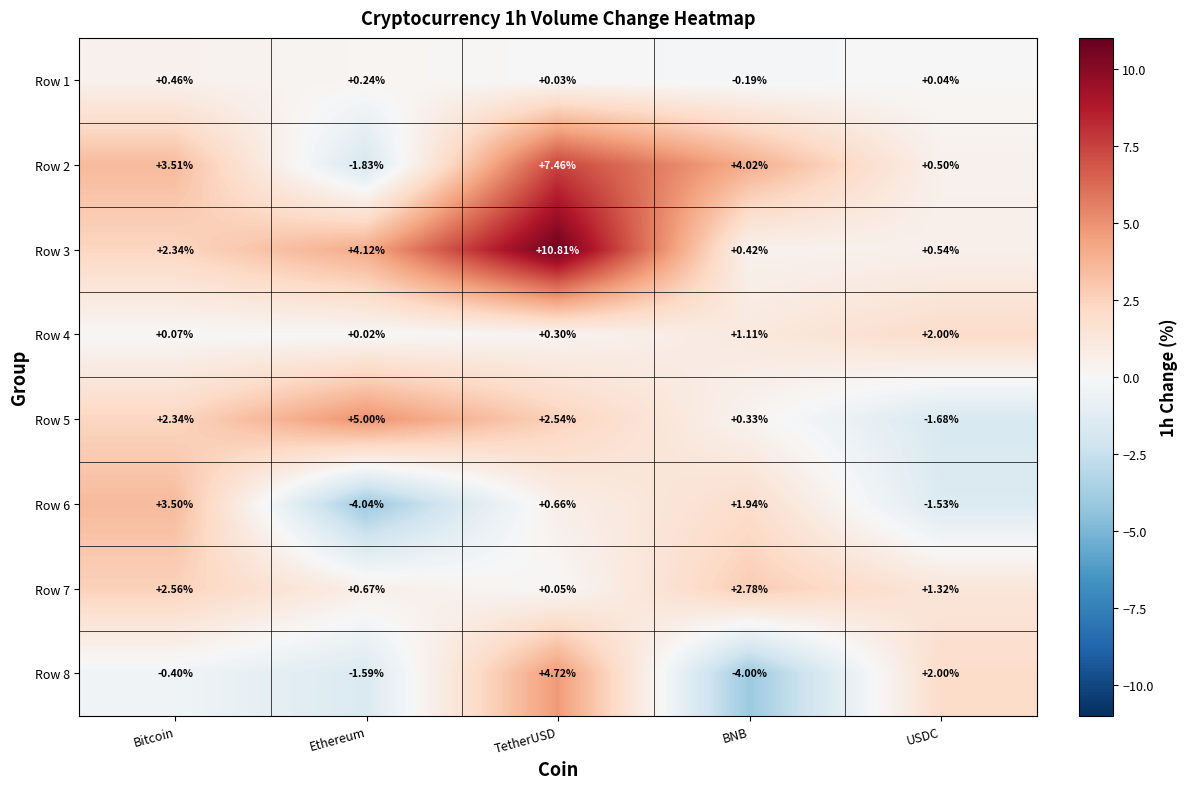

At which label is Row 5 closest to 1?

BNB